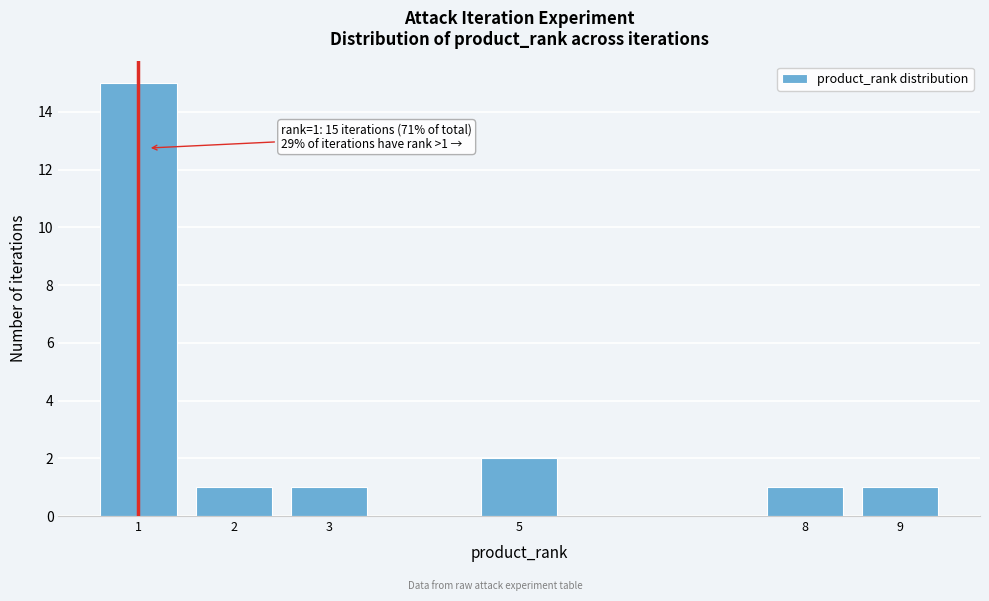

Reading left to right, list all the values displayed in this chart.

15	1	1	2	1	1